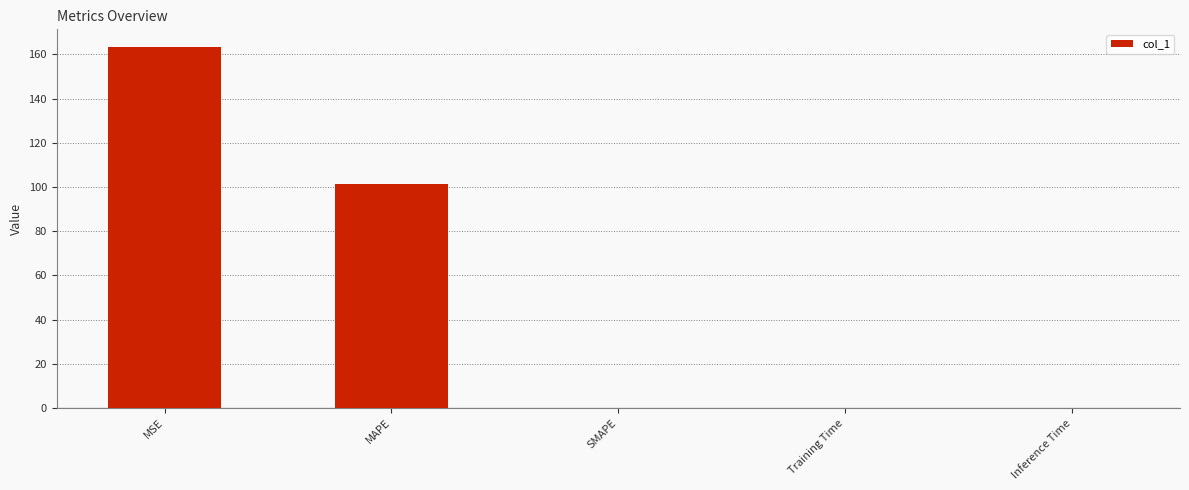

What is the greatest value displayed?

163.2